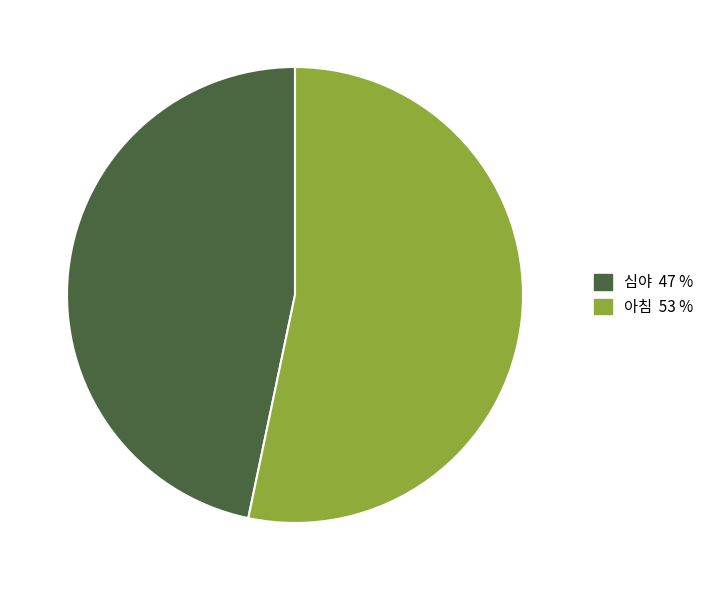

How many slices are in this pie chart?

2